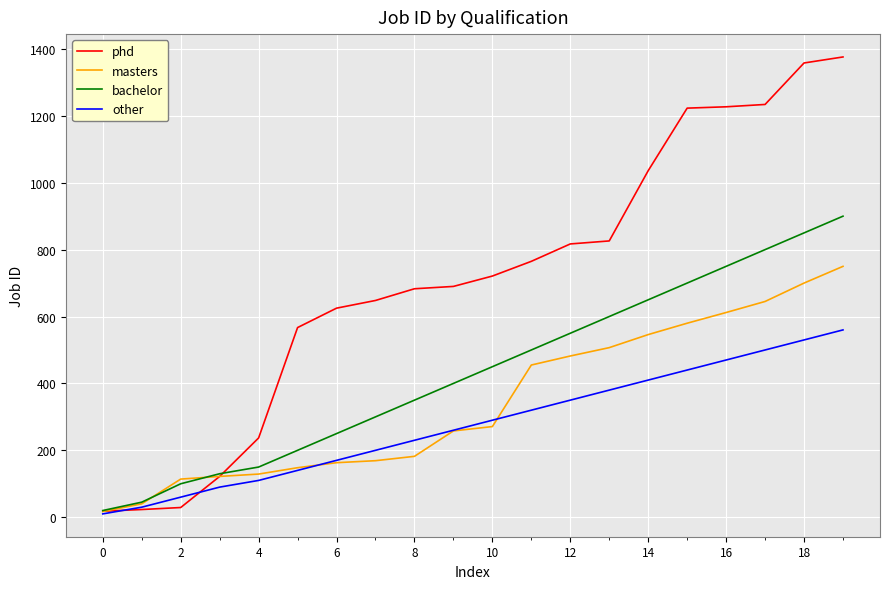

Rank the series by their average value, from highest to lowest.

phd, bachelor, masters, other